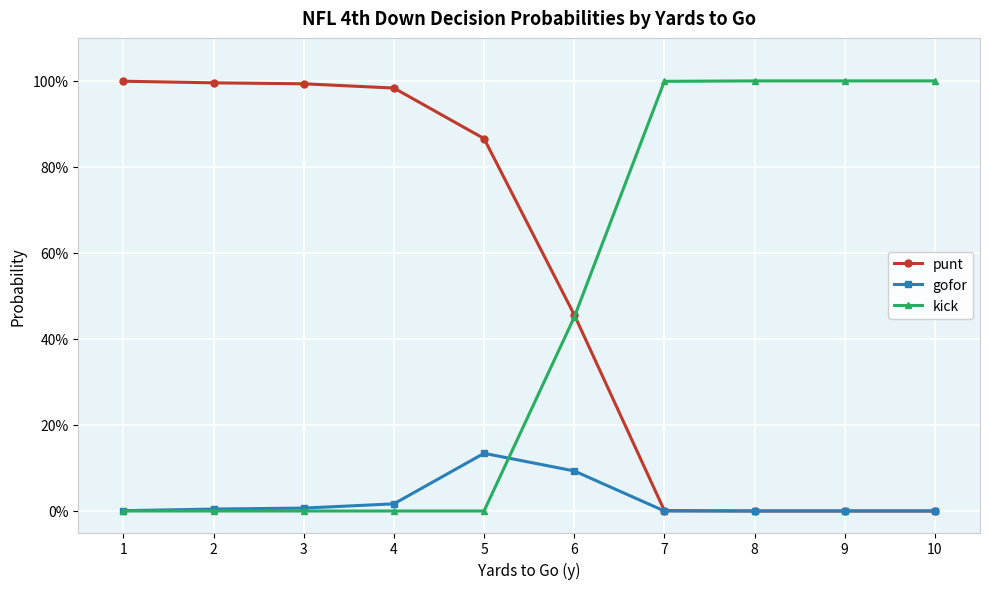

How many values in the gofor series exceed 0?

6